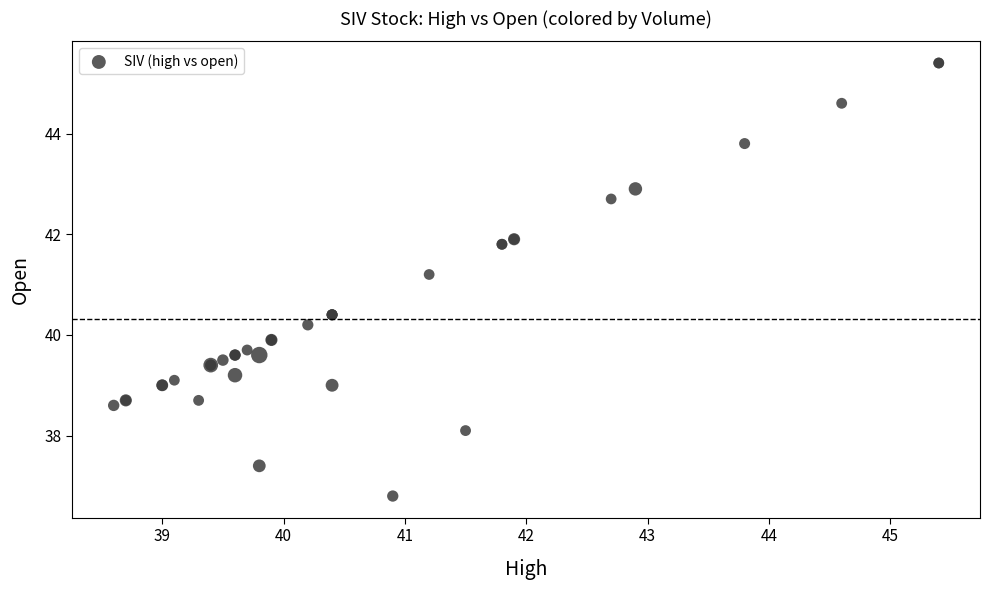

What Y value in the scatter plot is closest to 41?

41.2